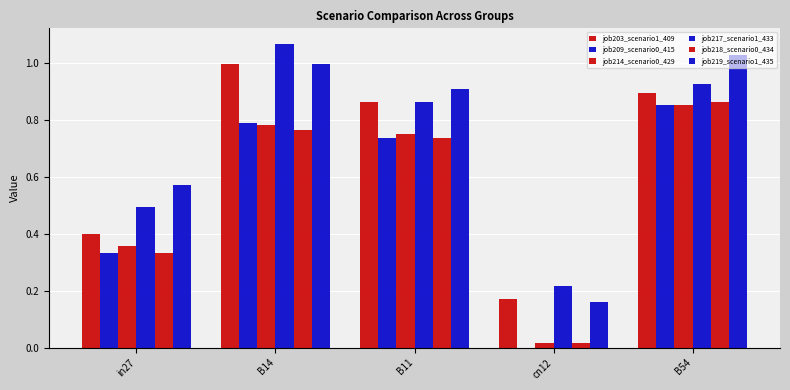

Are the bars horizontal?

No